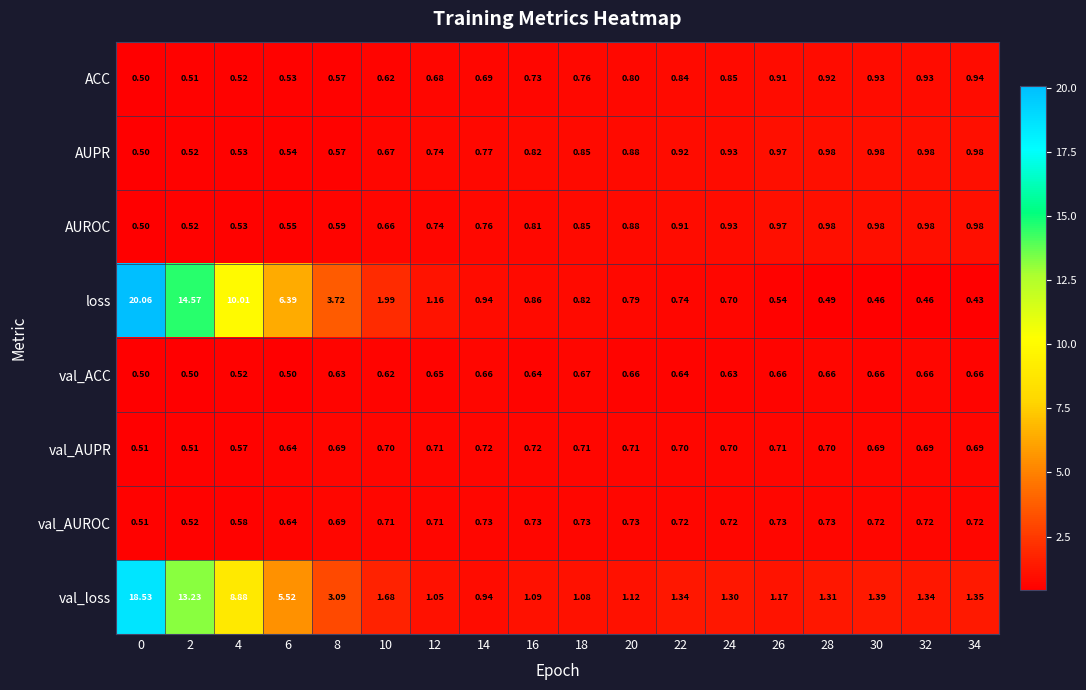

Between 2 and 22, which series saw the biggest shift?

loss